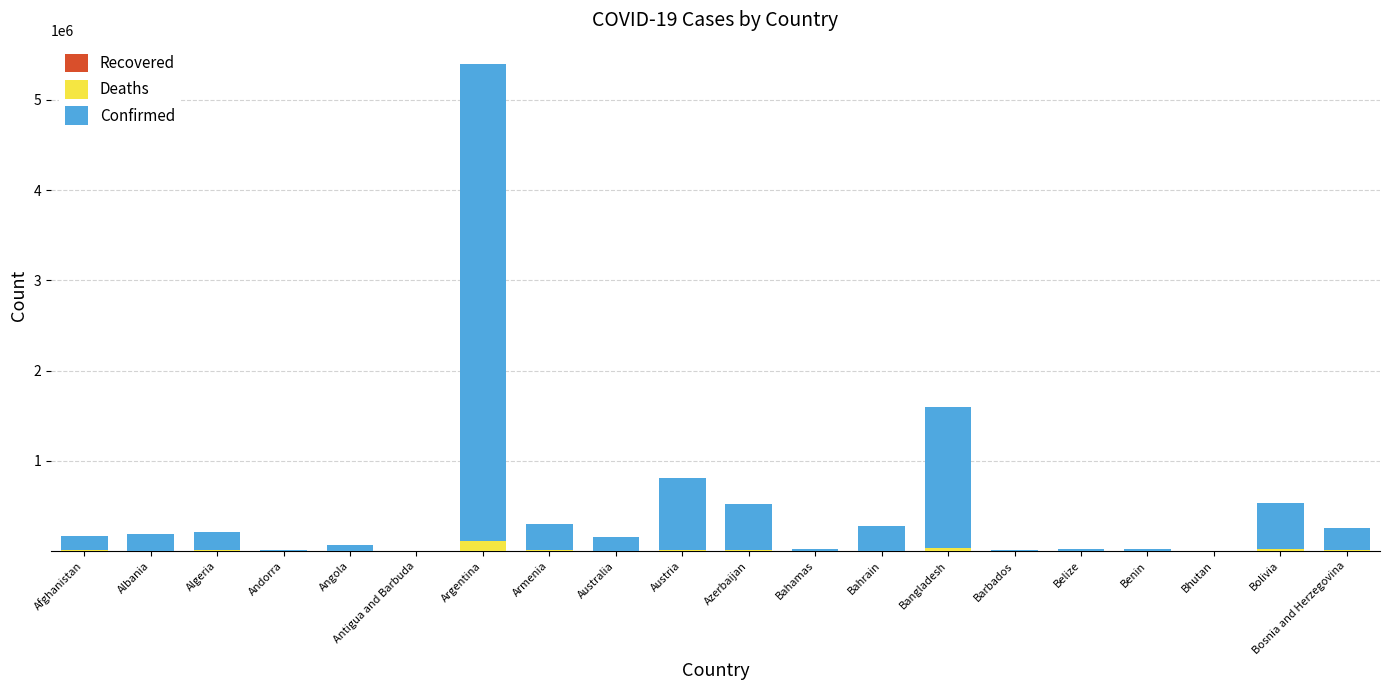

What is the sum of all Deaths values?

220362